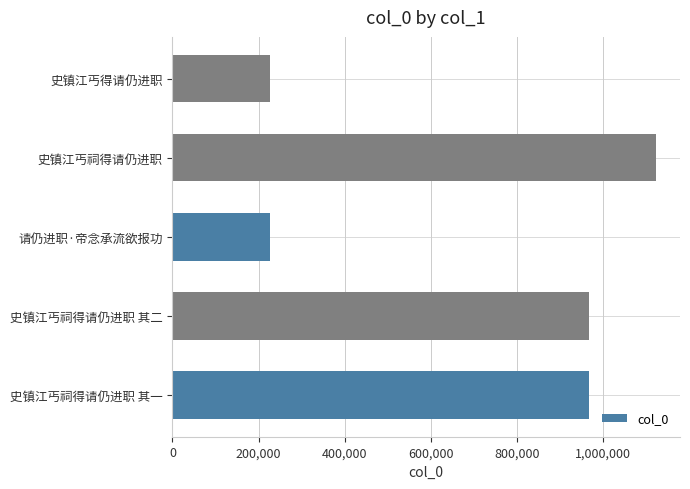

Which has a higher value, 请仍进职·帝念承流欲报功 or 史镇江丐祠得请仍进职 其一?

史镇江丐祠得请仍进职 其一